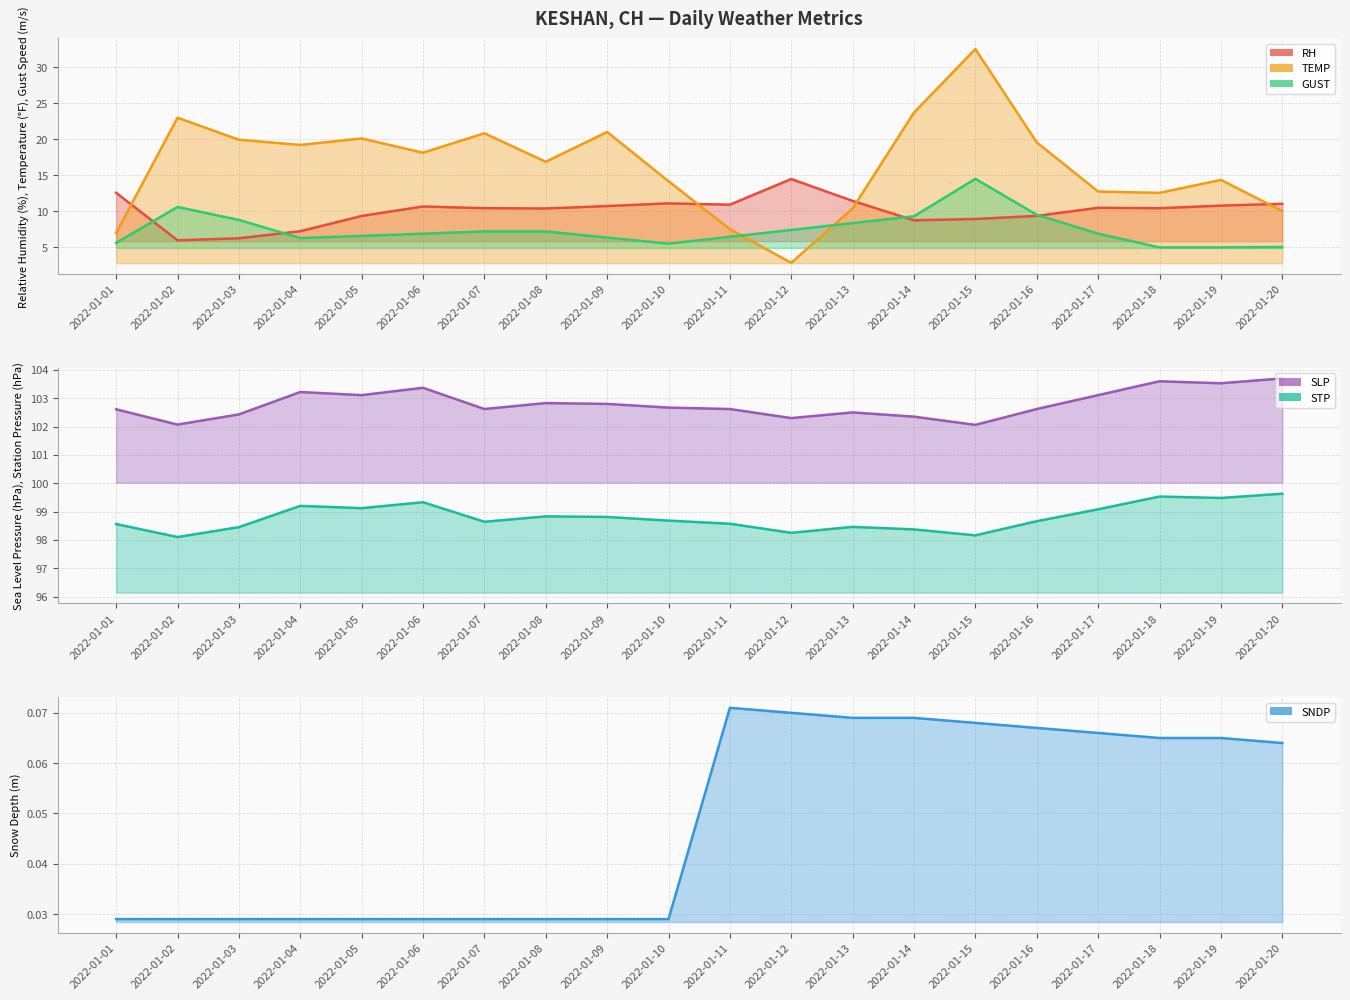

What are all the series names shown in the legend?

RH, SNDP, TEMP, GUST, SLP, STP